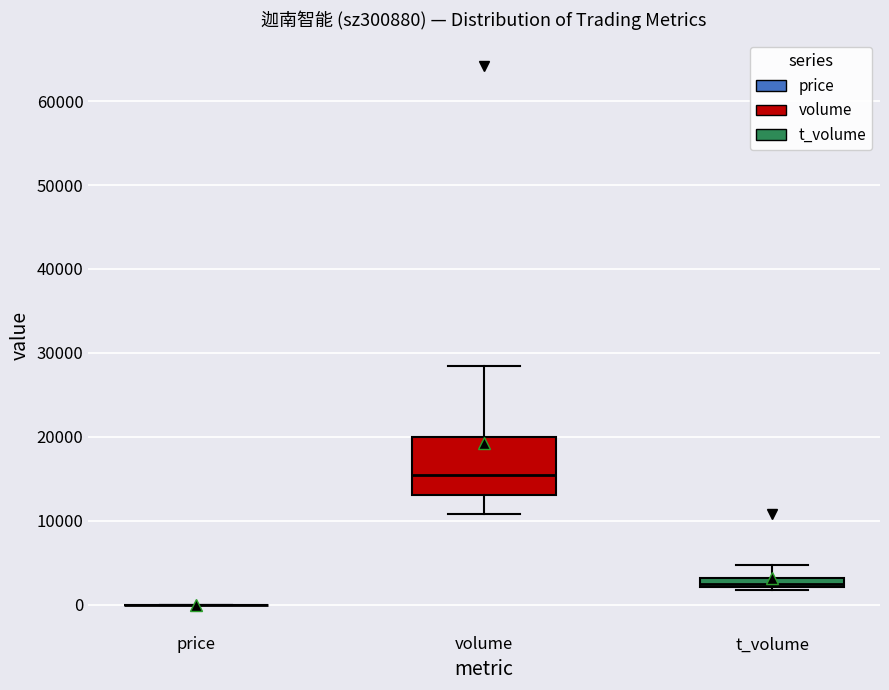

Which box is the tallest, from its lower edge to its upper edge?

volume